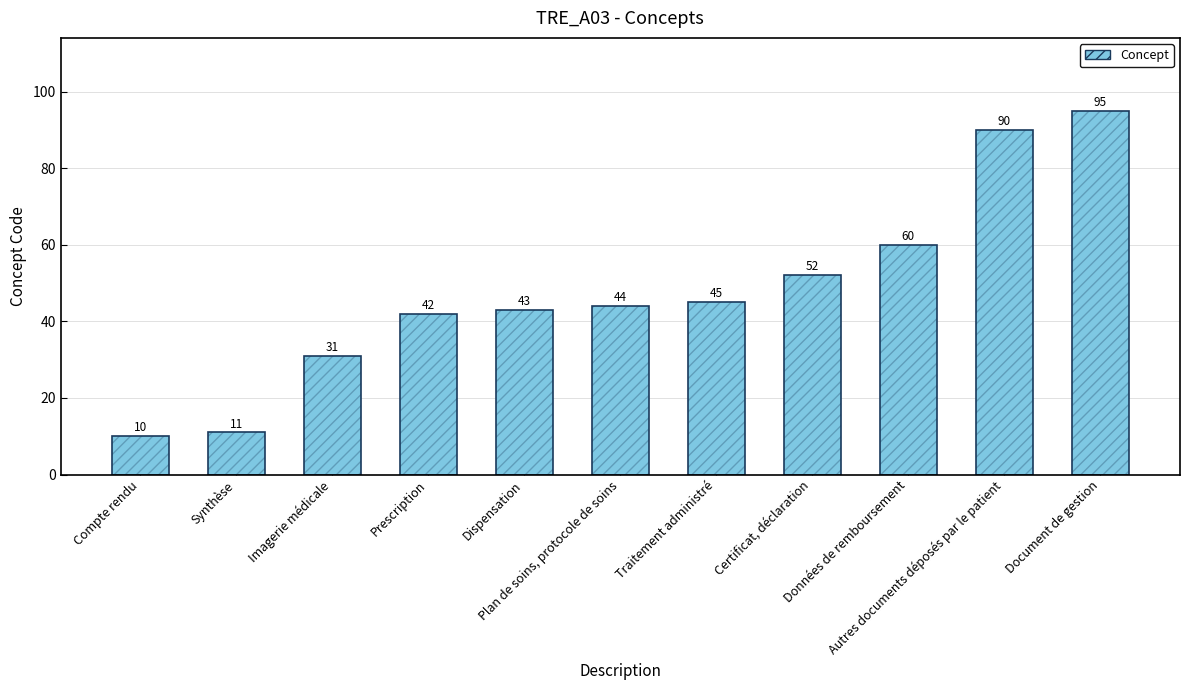

Reading right to left, what are all the values shown in this chart?

95	90	60	52	45	44	43	42	31	11	10